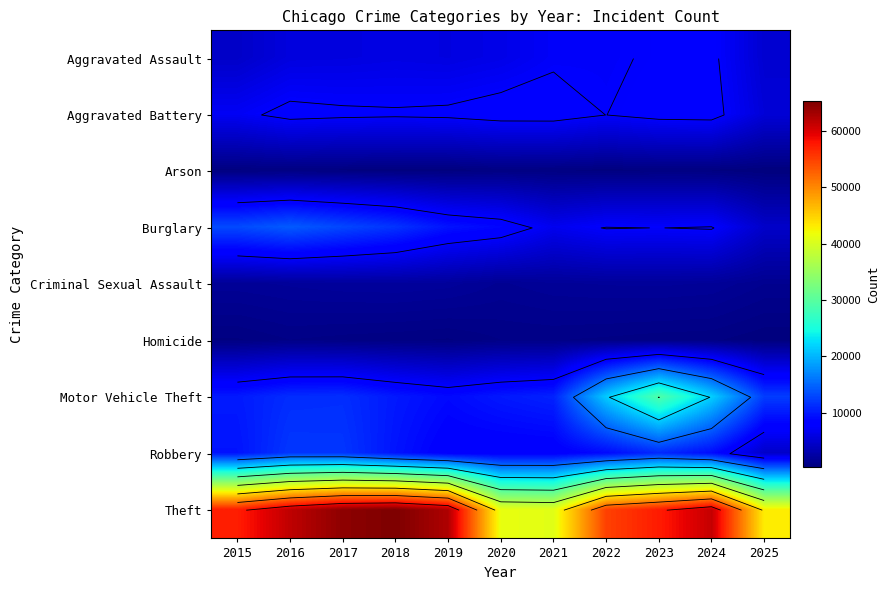

Rank the series by their maximum value, from highest to lowest.

Theft, Motor Vehicle Theft, Burglary, Robbery, Aggravated Battery, Aggravated Assault, Criminal Sexual Assault, Homicide, Arson